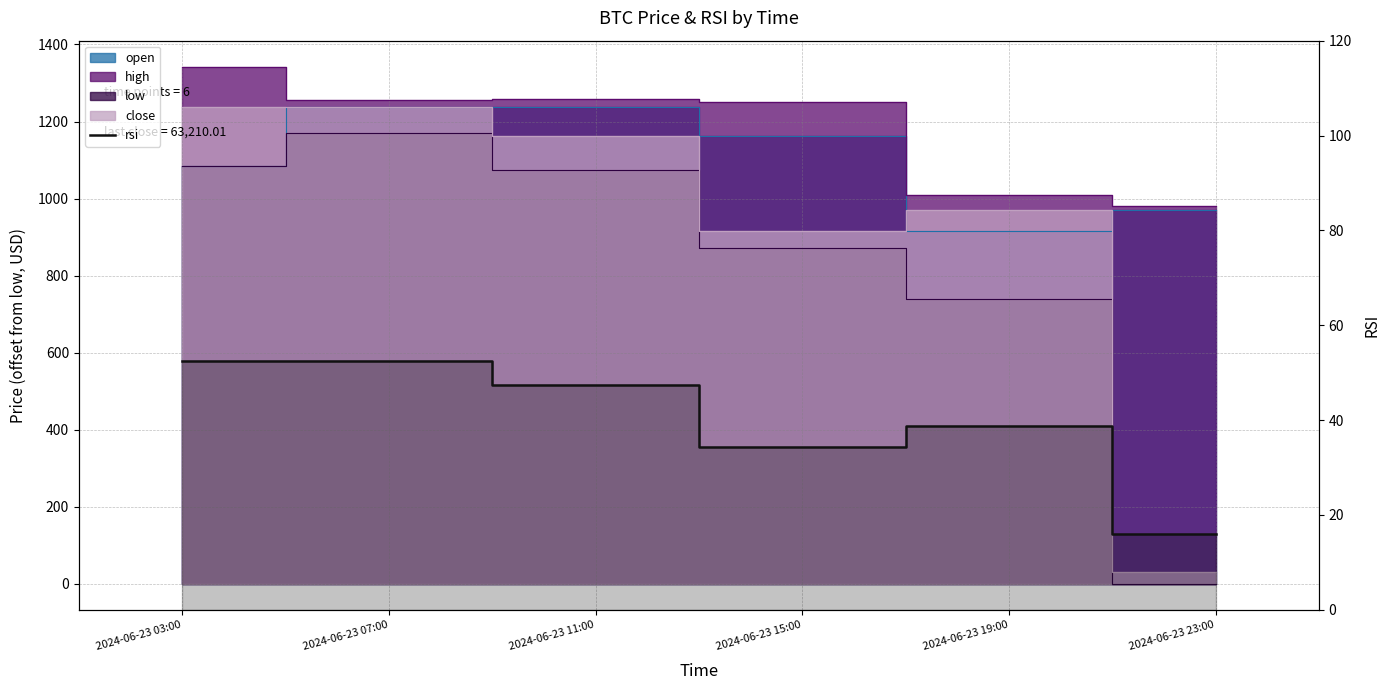

Reading left to right, transcribe all the data shown in this chart.

2024-06-23 03:00=52.6	2024-06-23 07:00=52.5	2024-06-23 11:00=47.5	2024-06-23 15:00=34.2	2024-06-23 19:00=38.8	2024-06-23 23:00=16.1